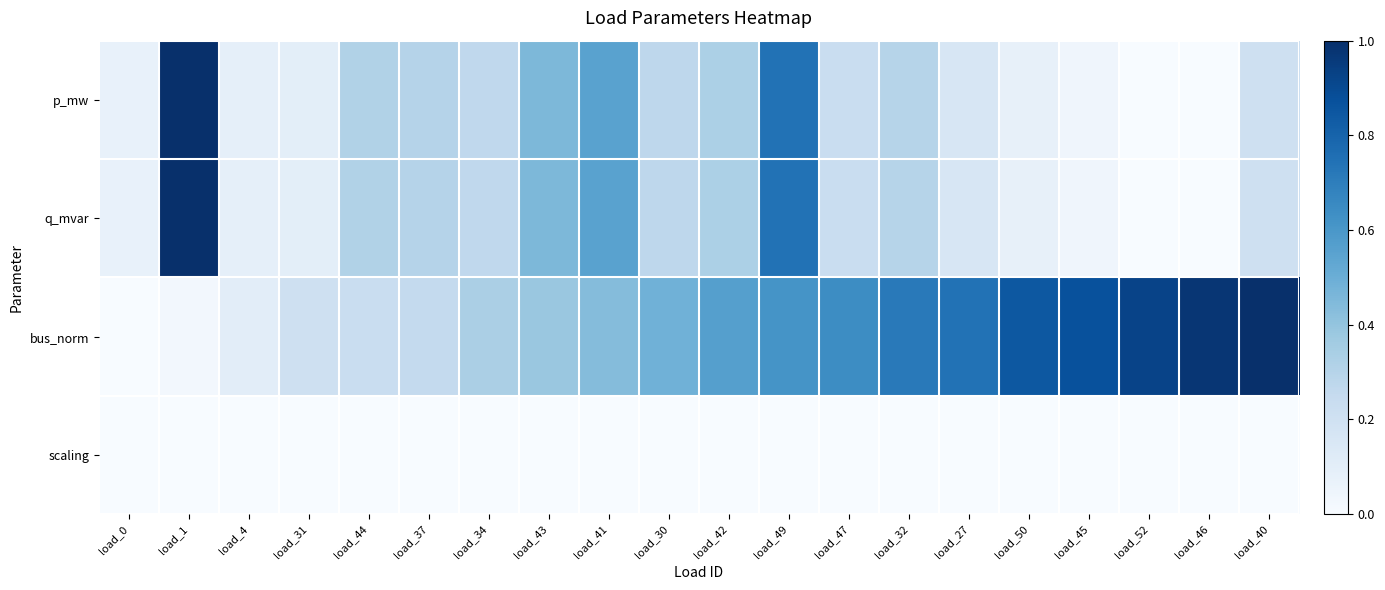

What is the spread (max minus min) of values at load_27?

0.7